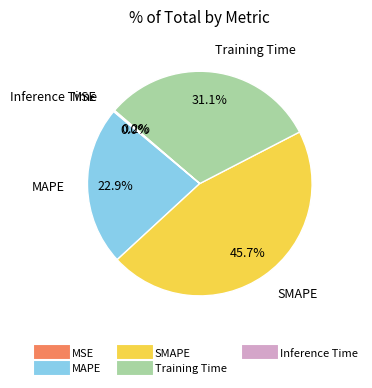

Which category has the biggest portion of the pie?

SMAPE